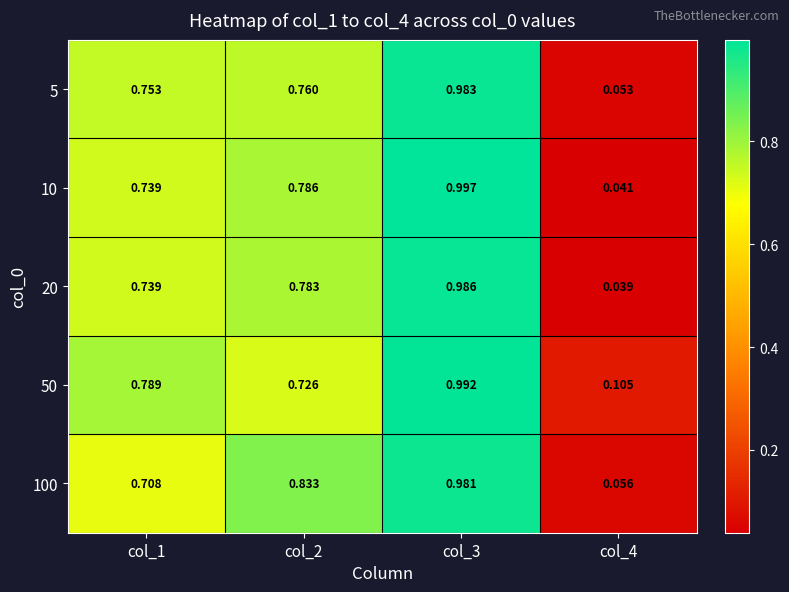

At which category does the chart reach its minimum across all series?

col_4